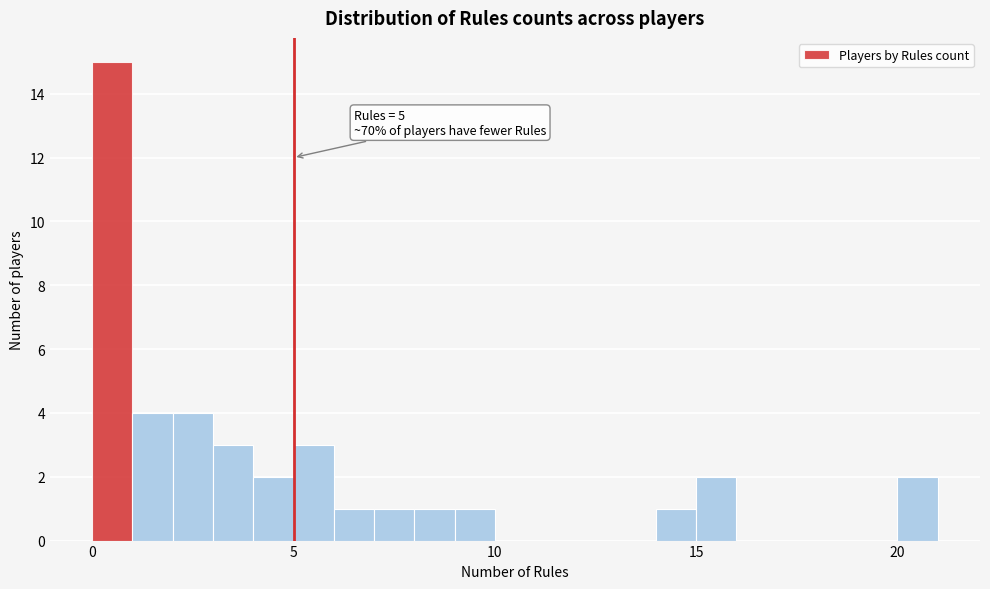

Read against the x-axis, roughly where is the centre of the tallest bar?

0.5